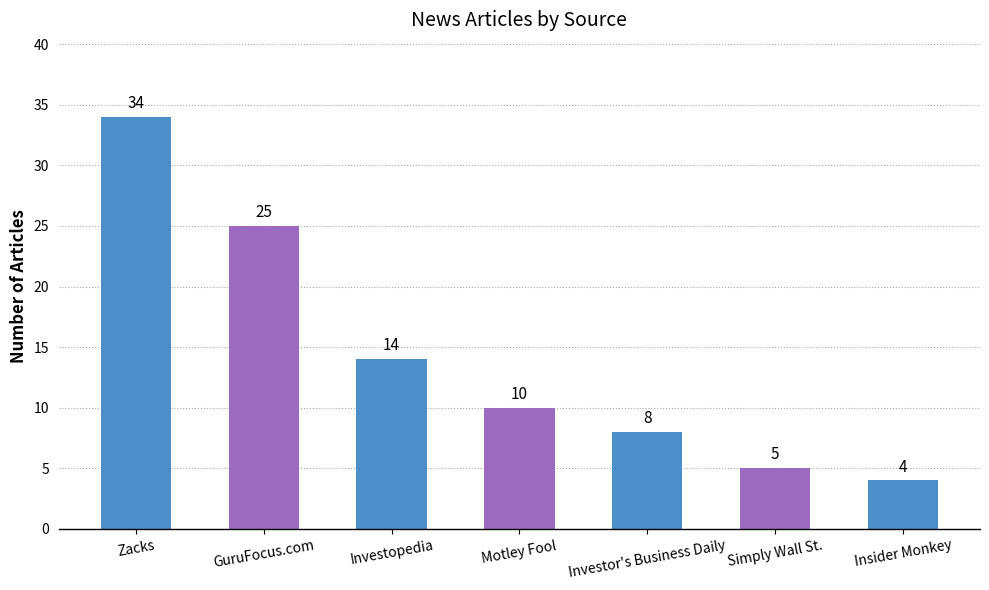

What is the sum of the values at Investor's Business Daily and Zacks?

42